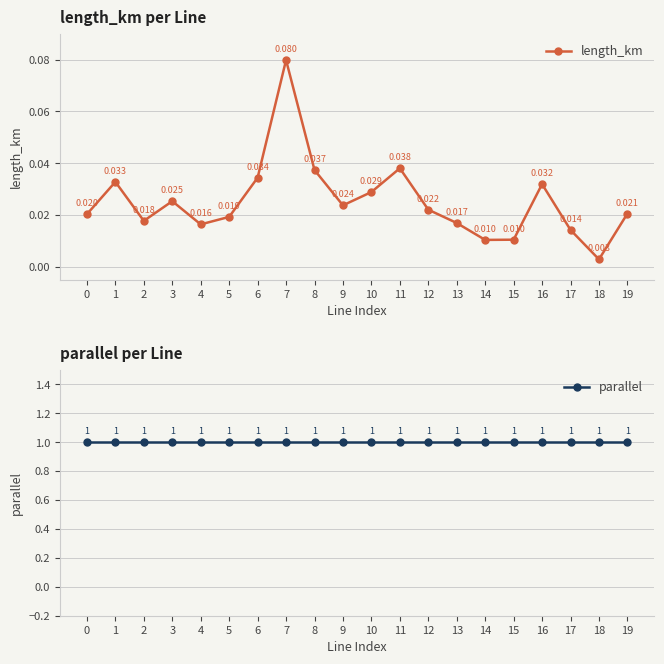

Between 13 and 10, which is larger?

10